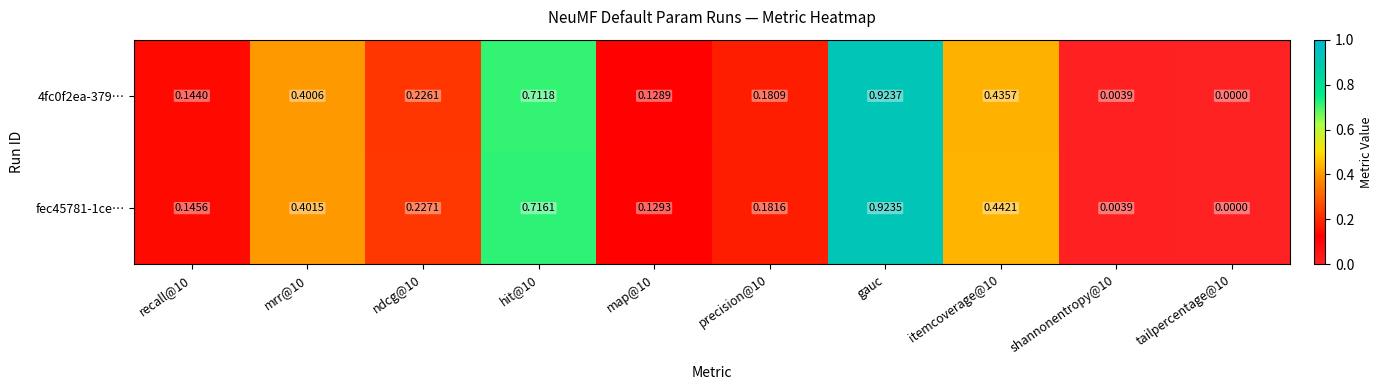

Is the value of fec45781-1ce… at shannonentropy@10 greater than the value of 4fc0f2ea-379… at itemcoverage@10?

No